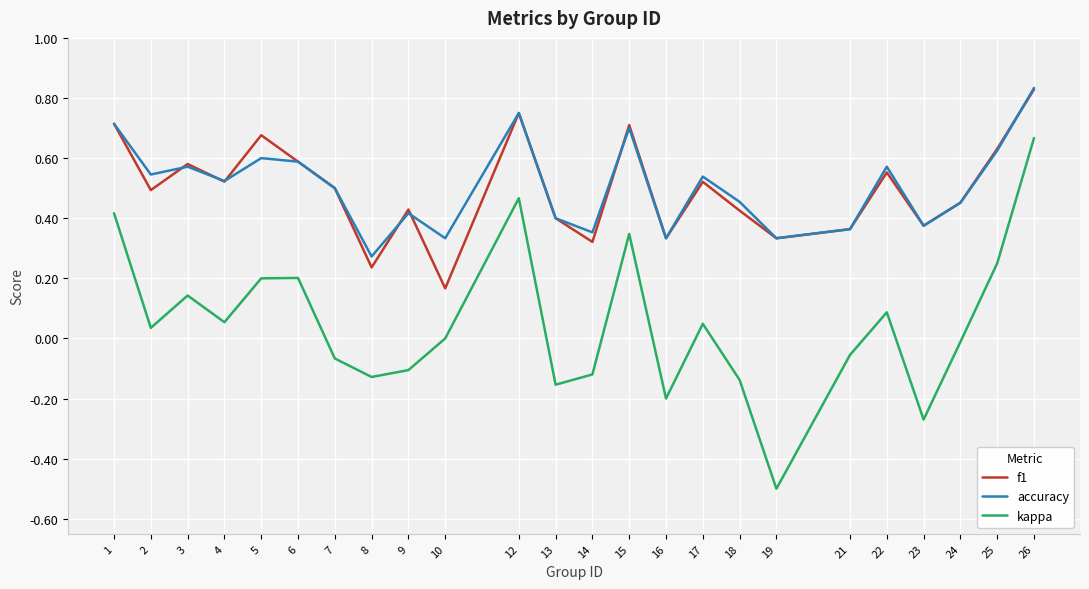

The value of kappa at 23 is -0.5. True or false?

False